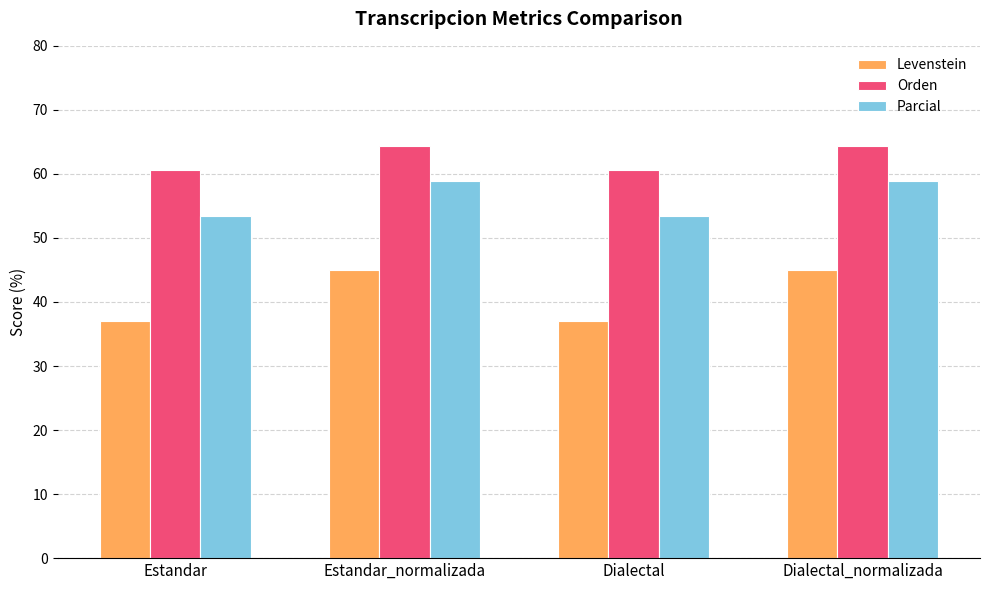

What is the value of the Levenstein bar at the 3rd from the left?

37.0